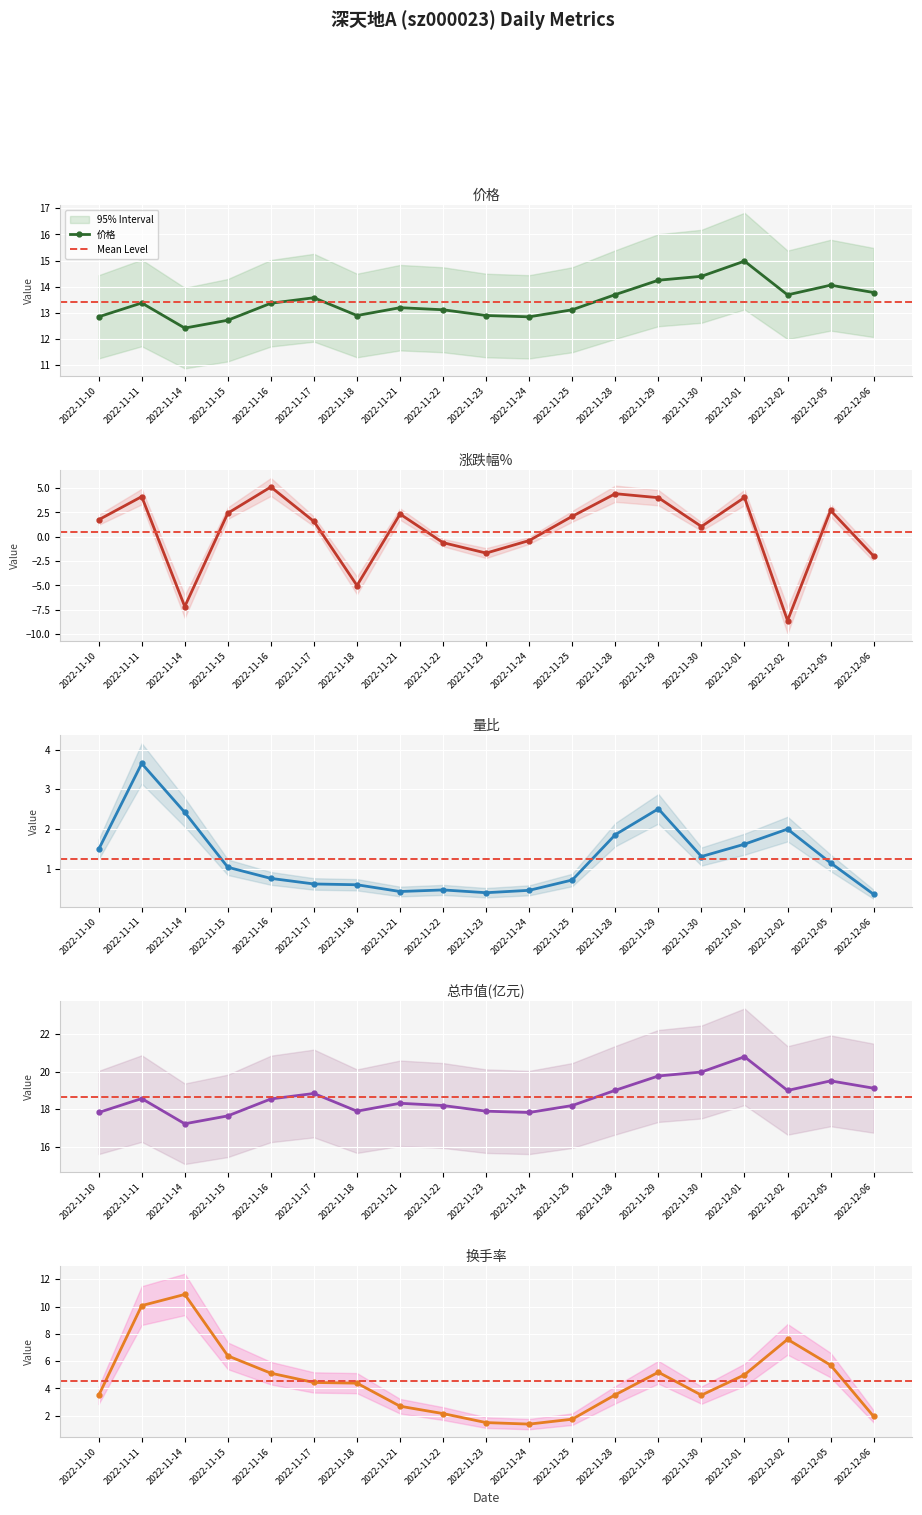

In 价格, how many points are lower than both neighbors (excluding endpoints)?

4